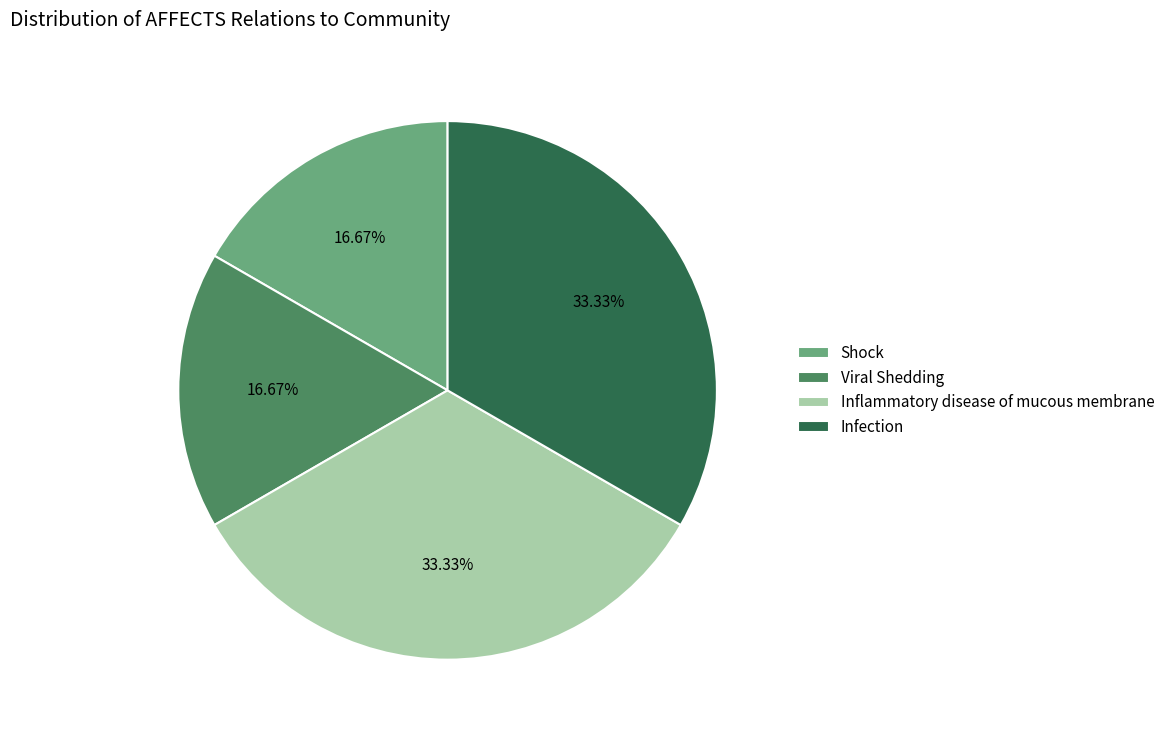

Approximately how many times larger is the value at Infection compared to Shock?

2.0